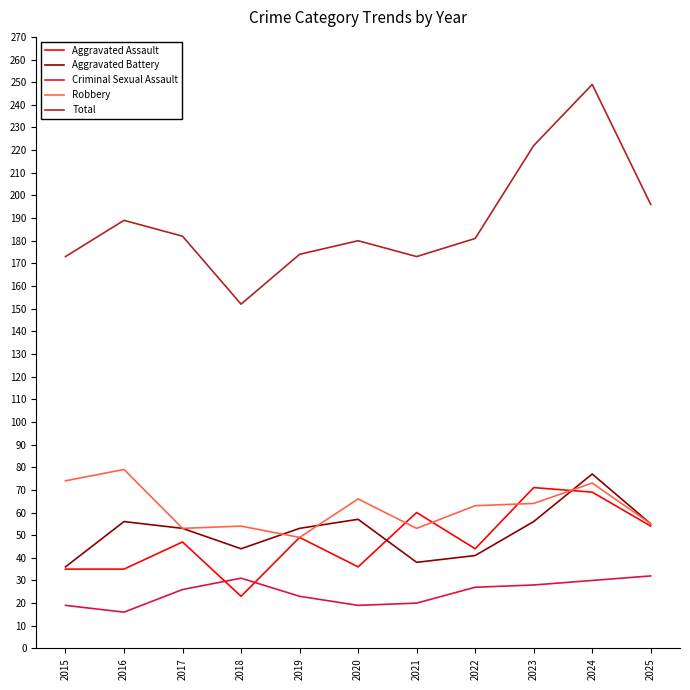

The value of Criminal Sexual Assault at 2021 is 20. True or false?

True